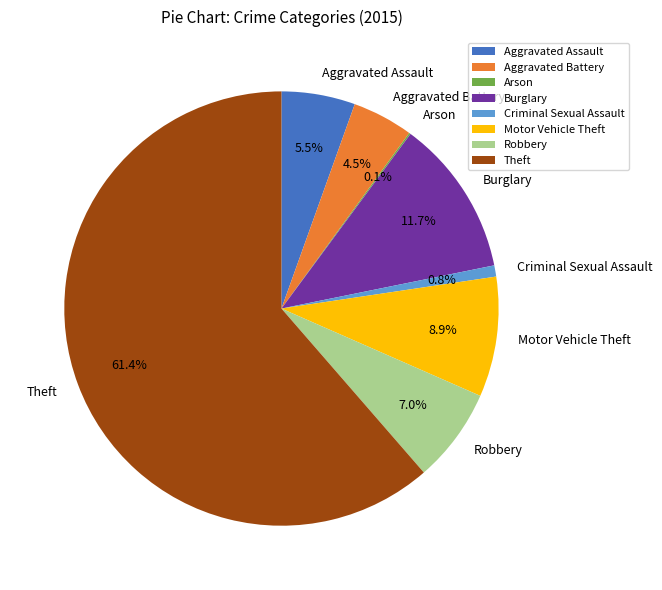

Which category accounts for the majority?

Theft